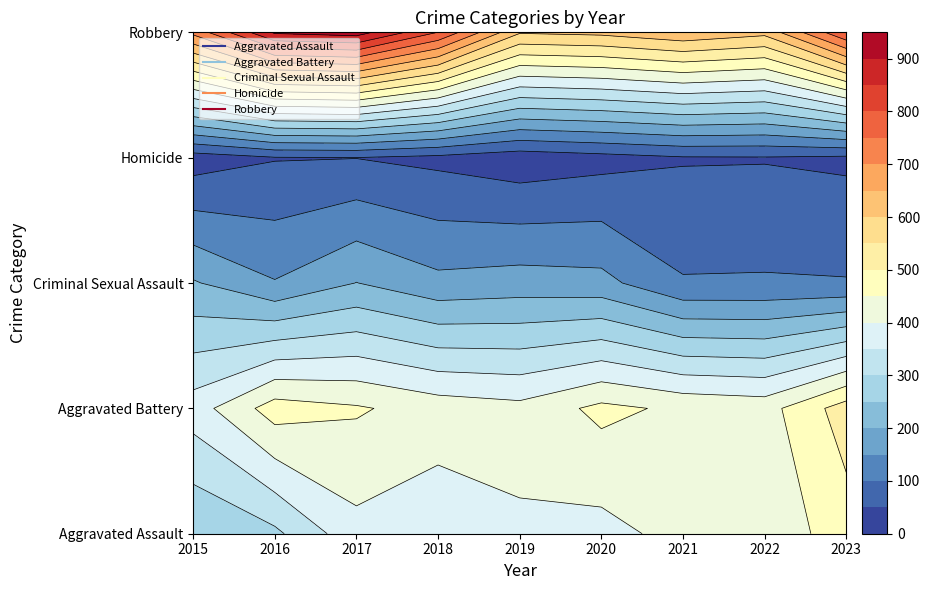

What is the difference between the second highest and second lowest values in the Robbery series?

295